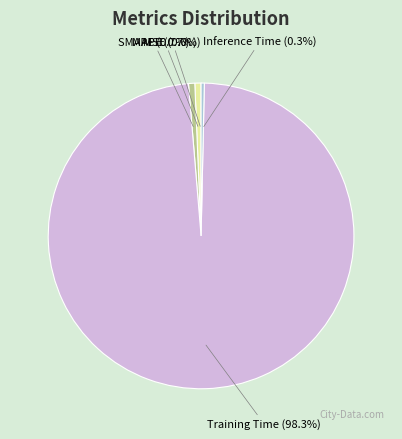

Which slice represents more than half of the pie?

Training Time